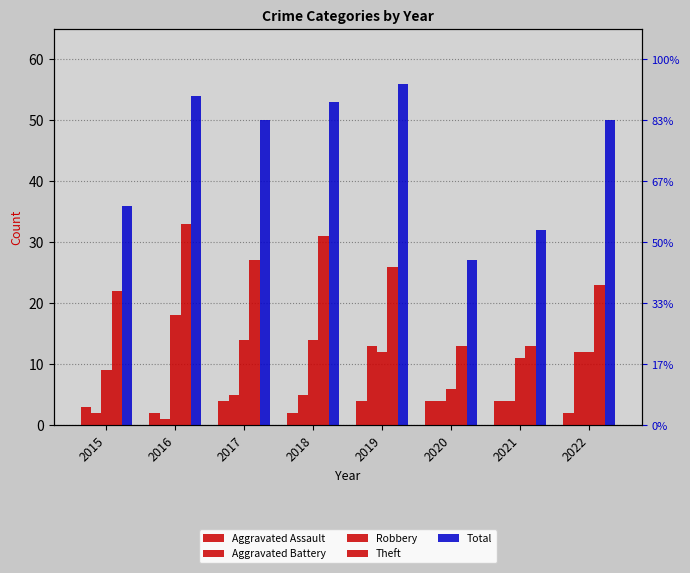

List the series in order of their peak value, lowest first.

Aggravated Assault, Aggravated Battery, Robbery, Theft, Total